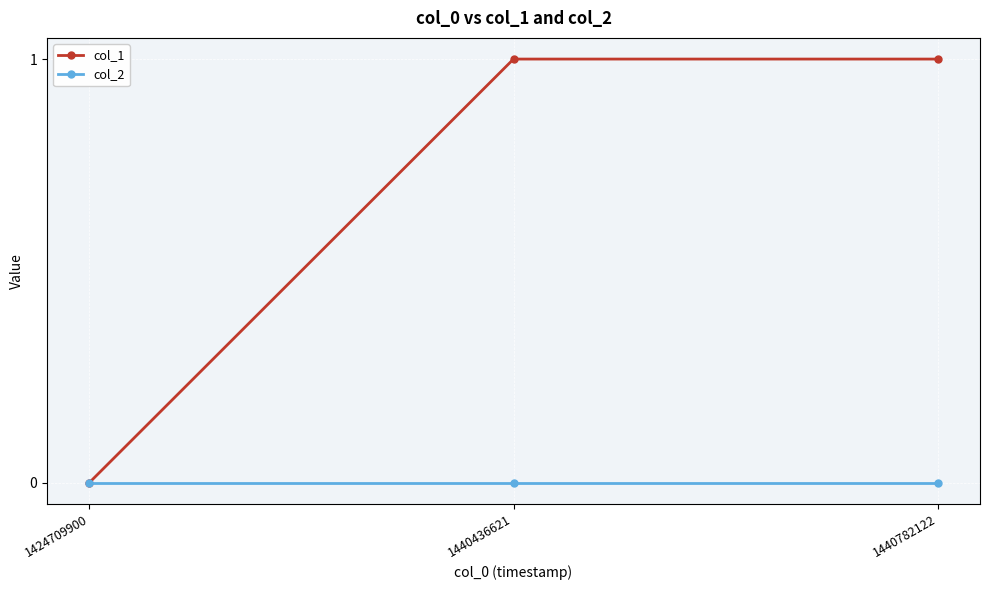

Which series has the largest total across all categories?

col_1